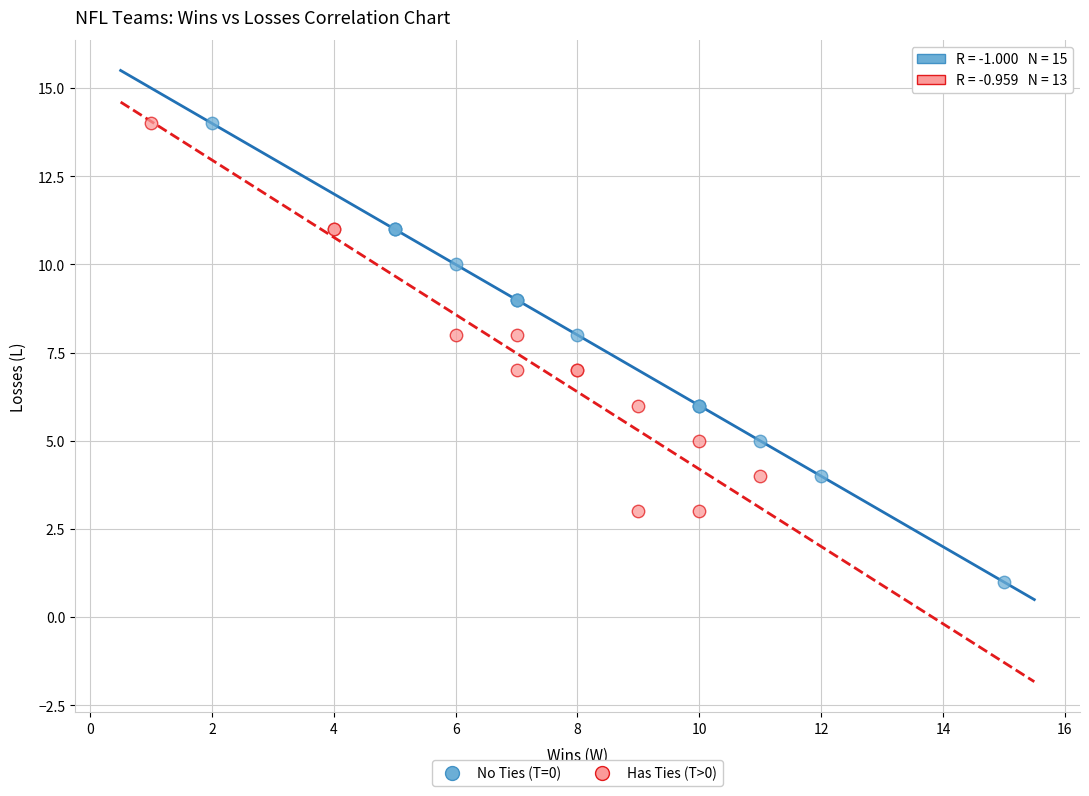

Which series contains the lowest Y value?

No Ties (T=0)